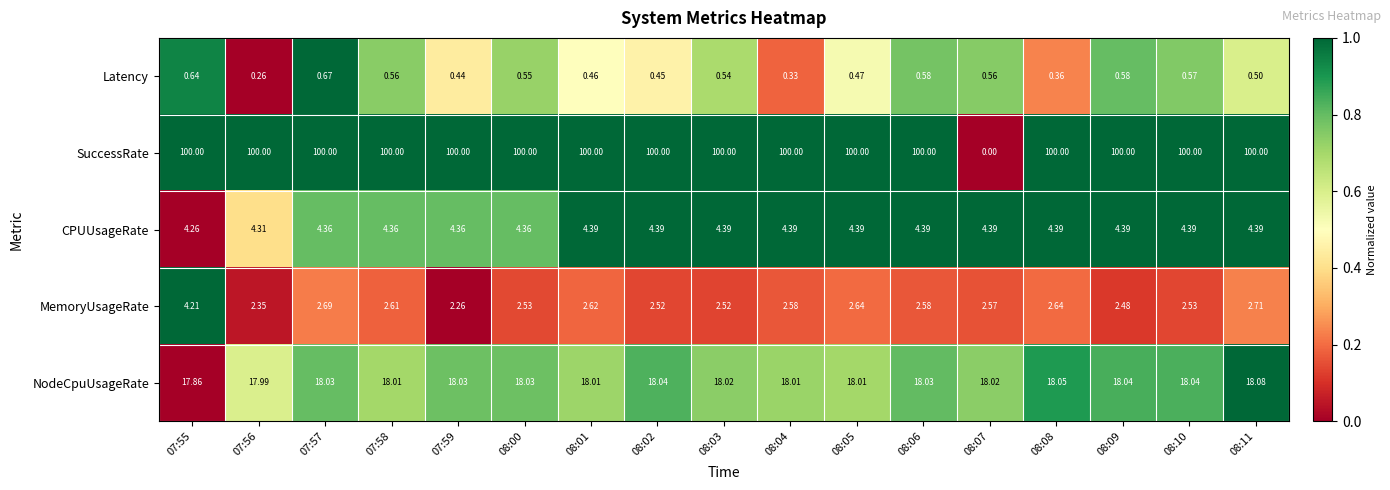

At 07:58, list the series in order from largest to smallest.

SuccessRate, NodeCpuUsageRate, CPUUsageRate, MemoryUsageRate, Latency